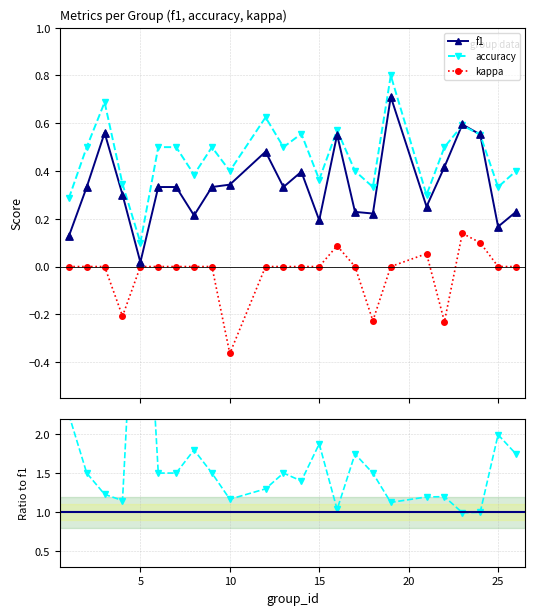

True or false: kappa has more than 2 interior local peaks.

True